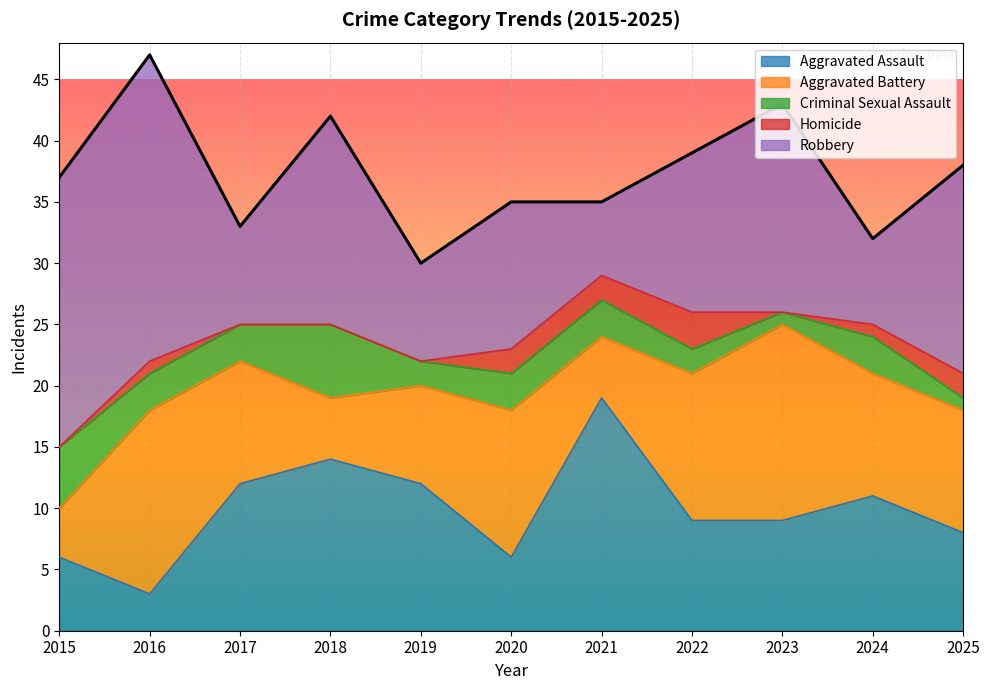

The Homicide series shows 1 at 2015. True or false?

False